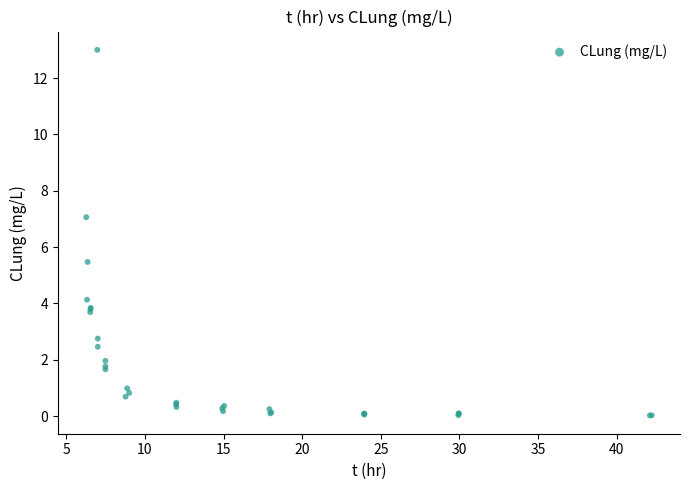

What Y value in the scatter plot is closest to 6?

5.5